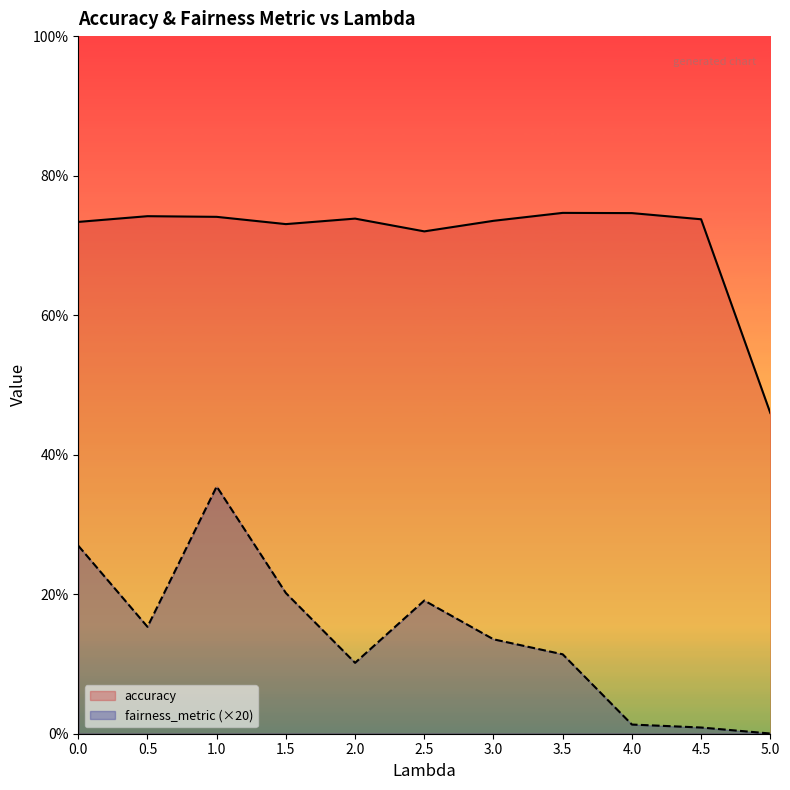

List the series in order of their overall mean, highest first.

accuracy, fairness_metric (×20)